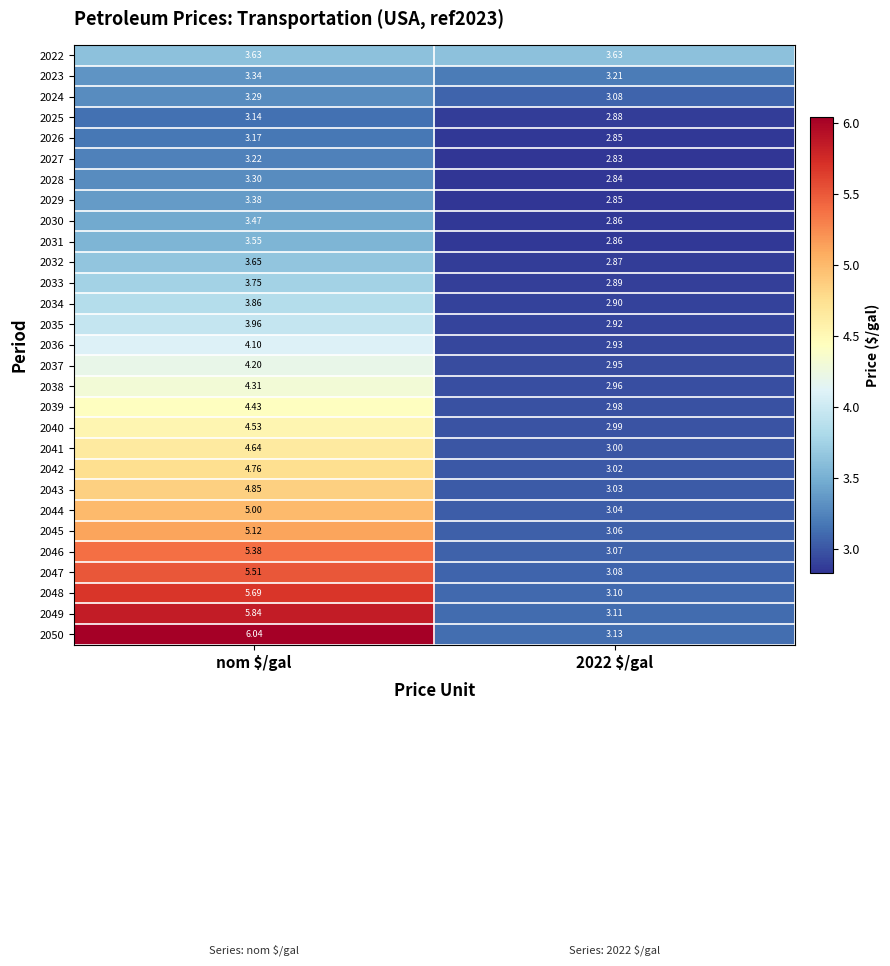

Which category has the highest value in the 2024 series?

nom $/gal